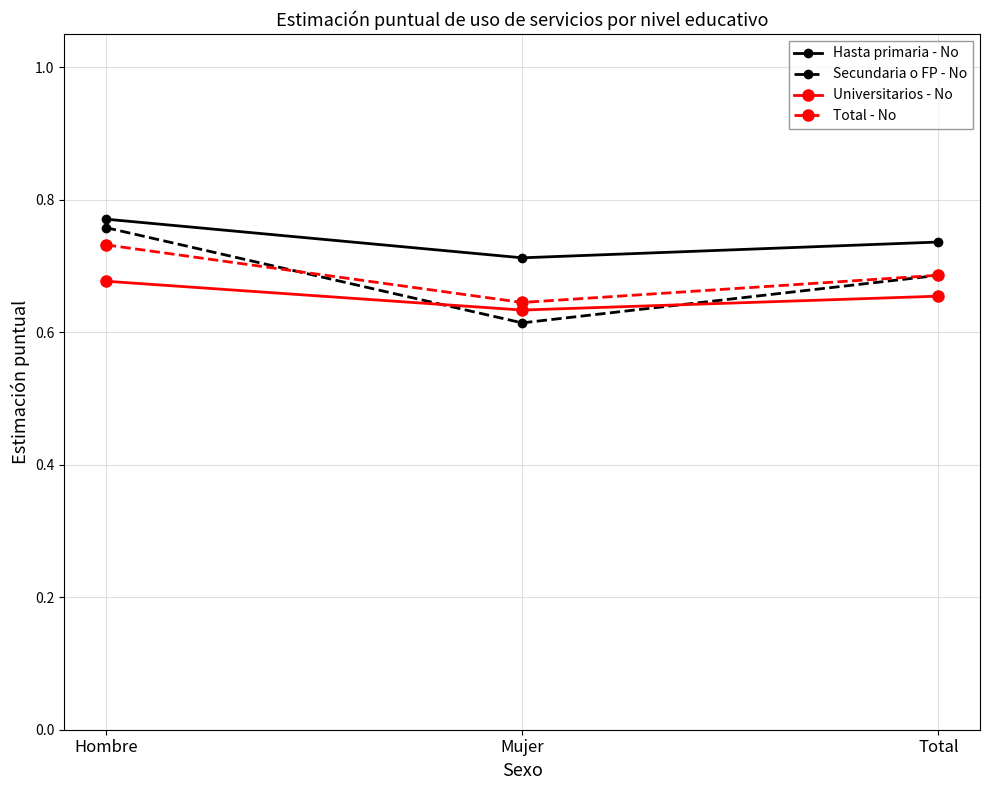

Which series has the largest total across all categories?

Hasta primaria - No